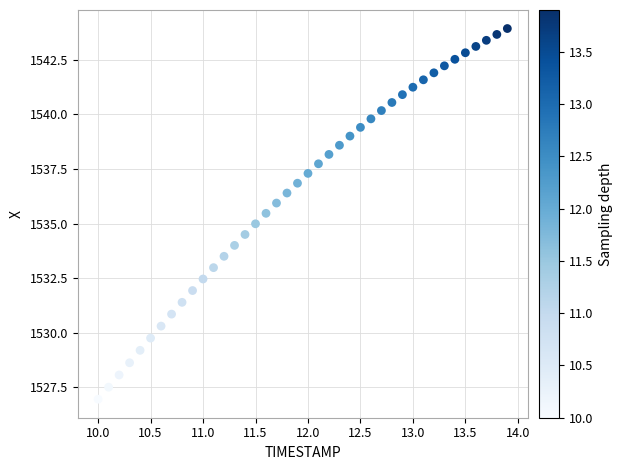

What is the range of Y values (max minus min)?

17.0